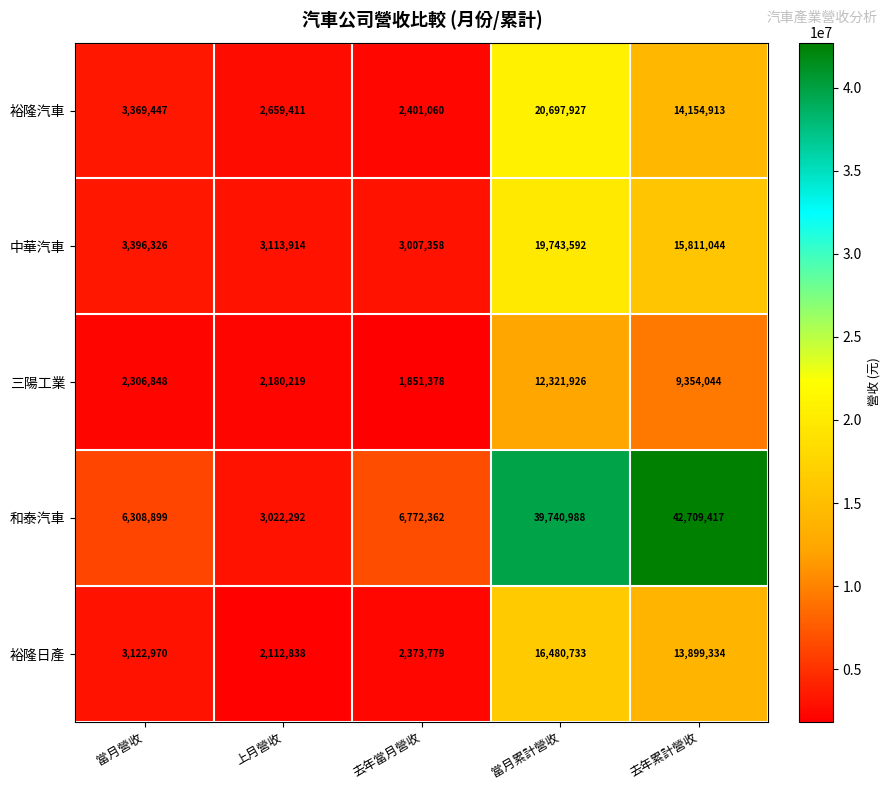

What is the sum of the 裕隆汽車 values at 去年當月營收 and 上月營收?

5060471